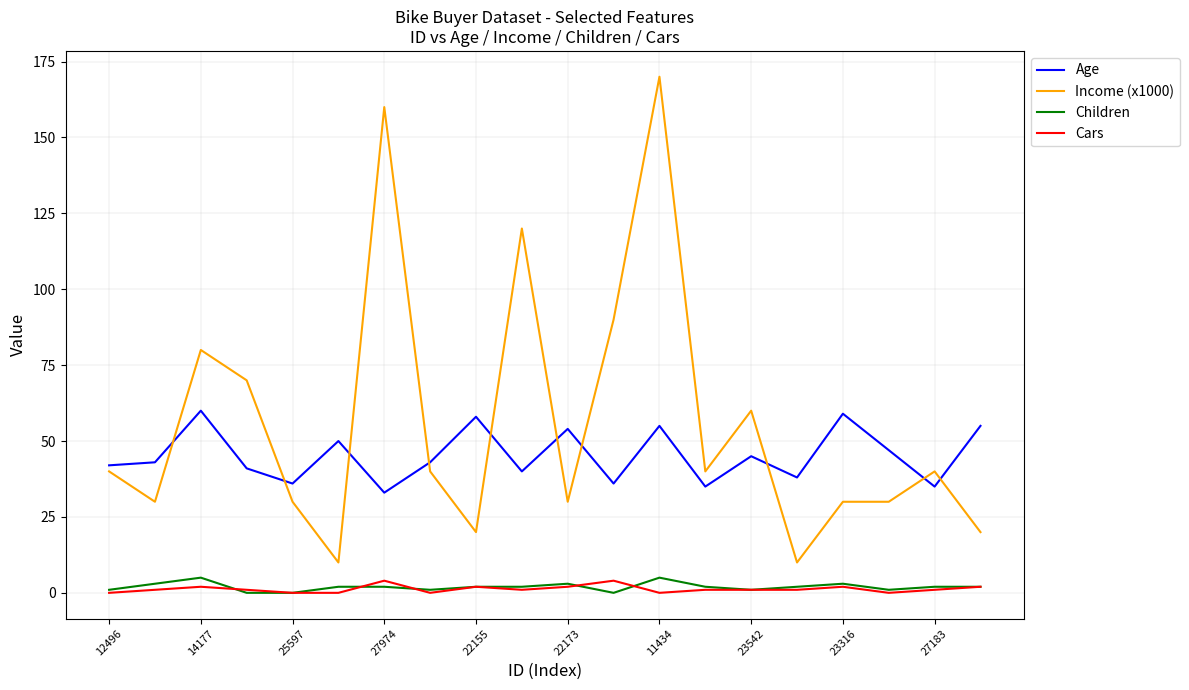

Which series has the widest spread of values?

Income (x1000)